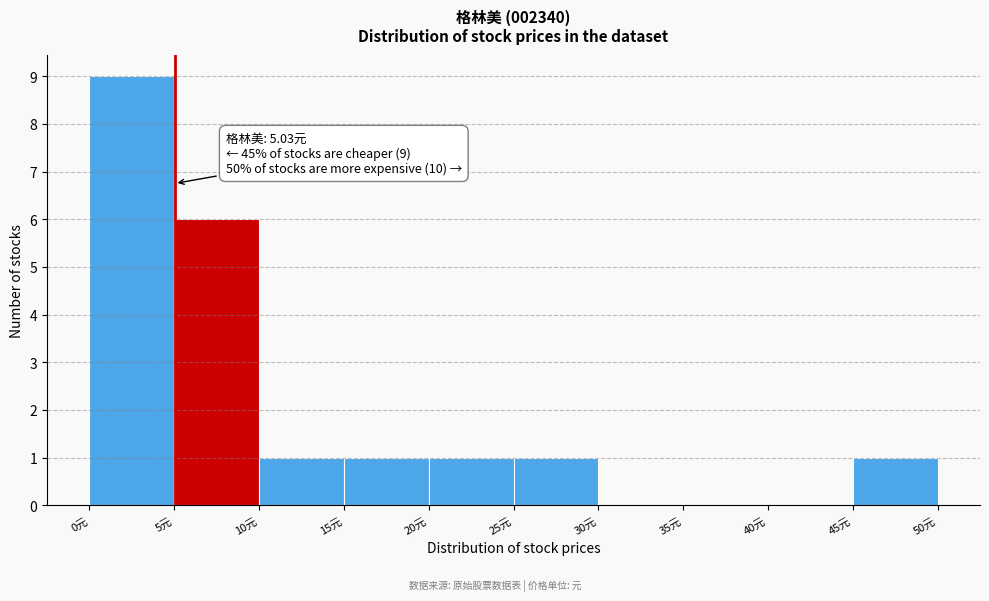

Which range on the x-axis has the tallest bar?

0 to 5